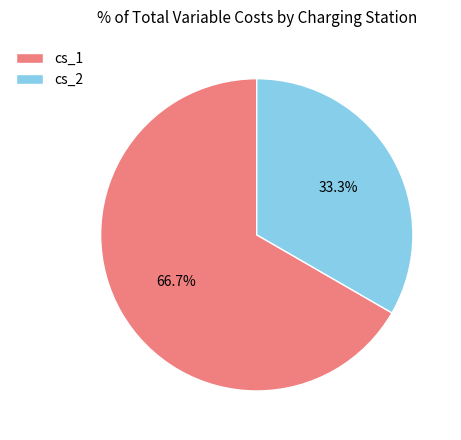

What is the total percentage of cs_2 and cs_1?

100.0%